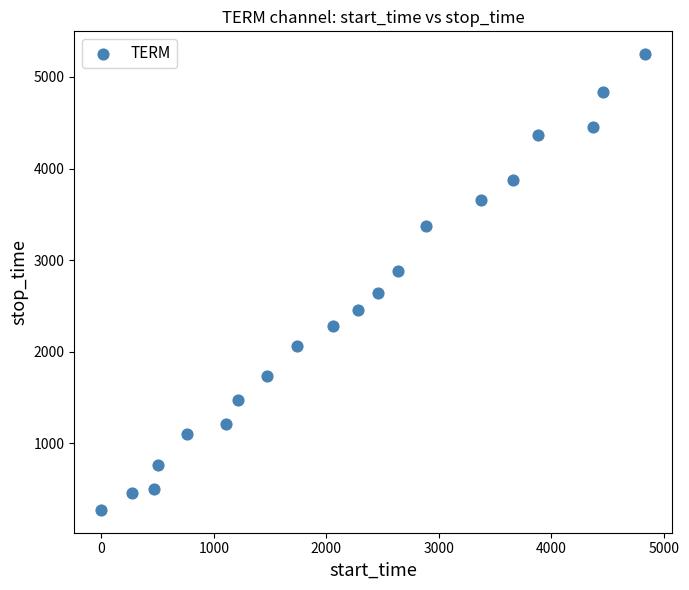

What is the range of Y values (max minus min)?

4974